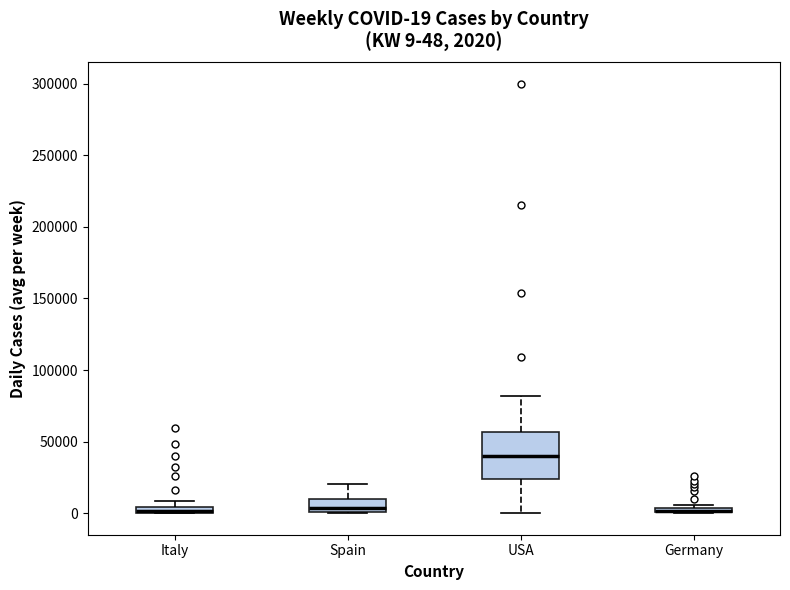

Comparing the boxes themselves (not the whiskers), which one is the tallest?

USA